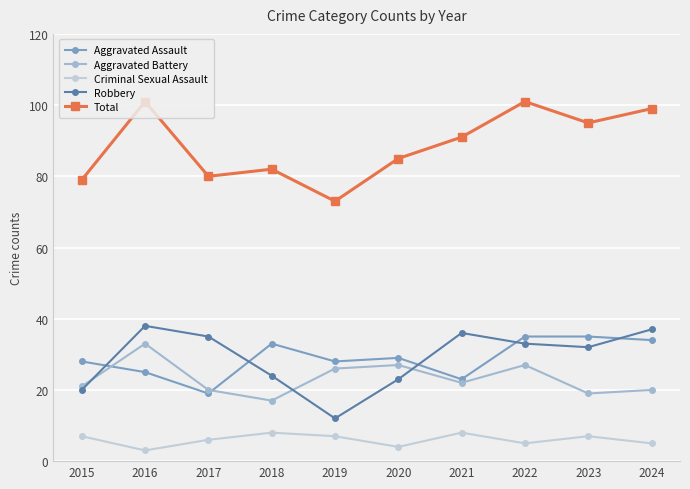

What are all the series names shown in the legend?

Aggravated Assault, Aggravated Battery, Criminal Sexual Assault, Robbery, Total